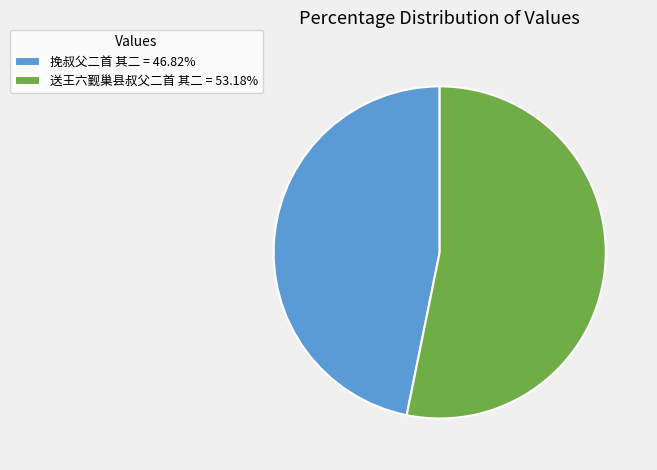

The 送王六觐巢县叔父二首 其二 slice represents 39% of the pie. True or false?

False